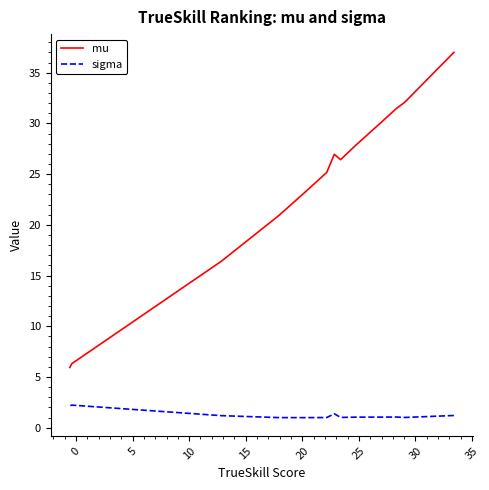

What is the maximum value shown in the chart?

37.0